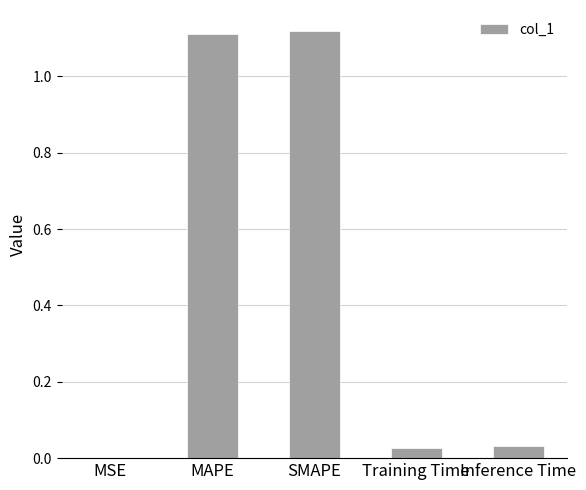

The chart shows a value of 0.0 at Training Time. True or false?

True